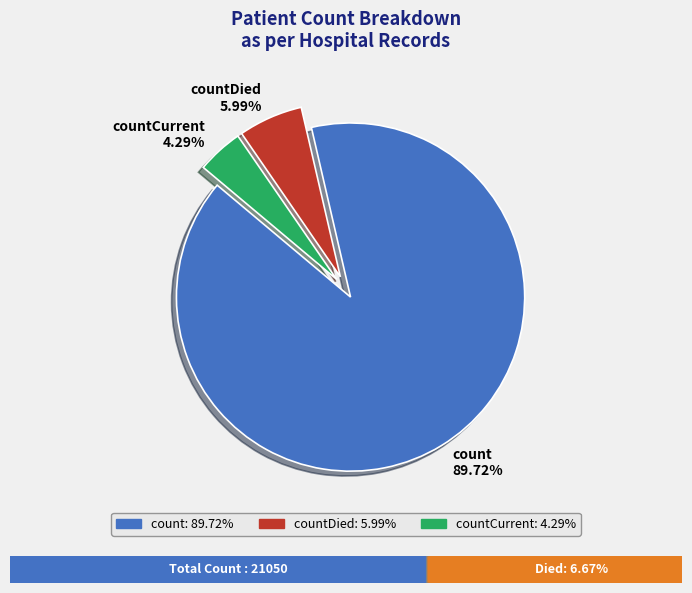

Do countCurrent 4.29% and countDied 5.99% together represent more than half of the pie?

No